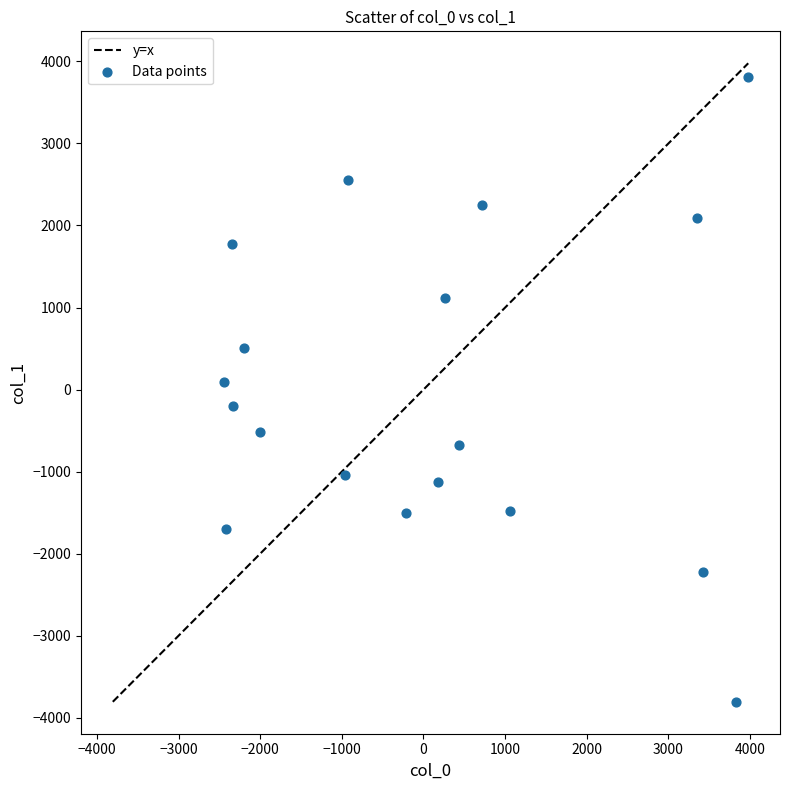

What is the range of Y values (max minus min)?

7613.6